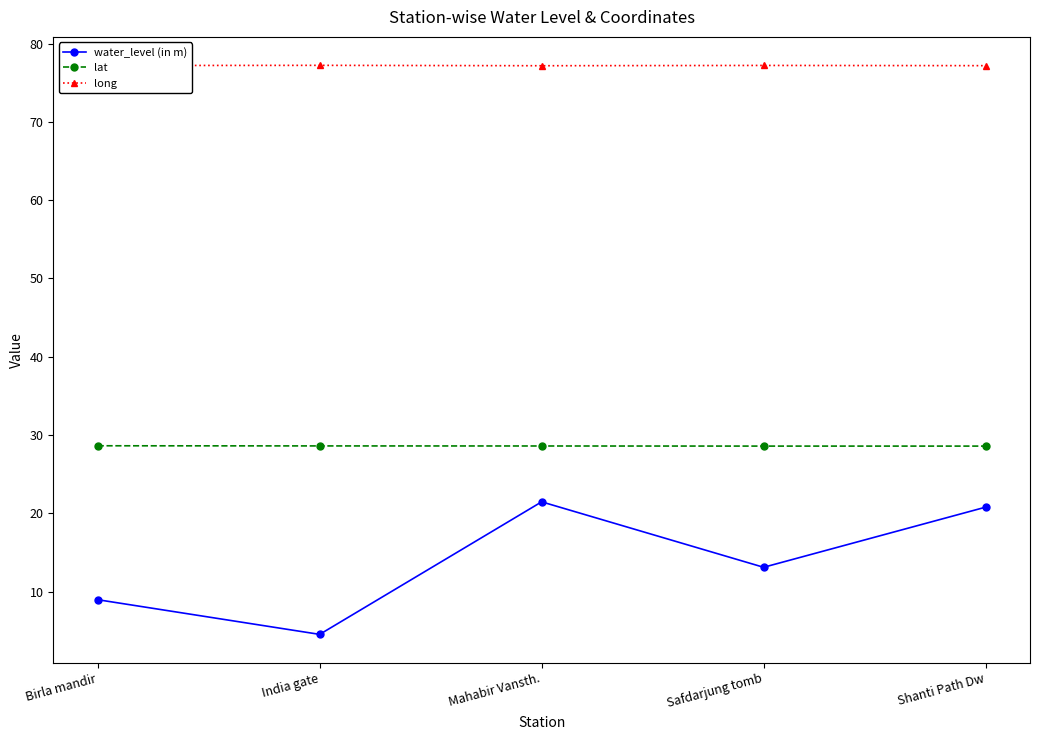

Does the chart display data point markers on the line(s)?

Yes